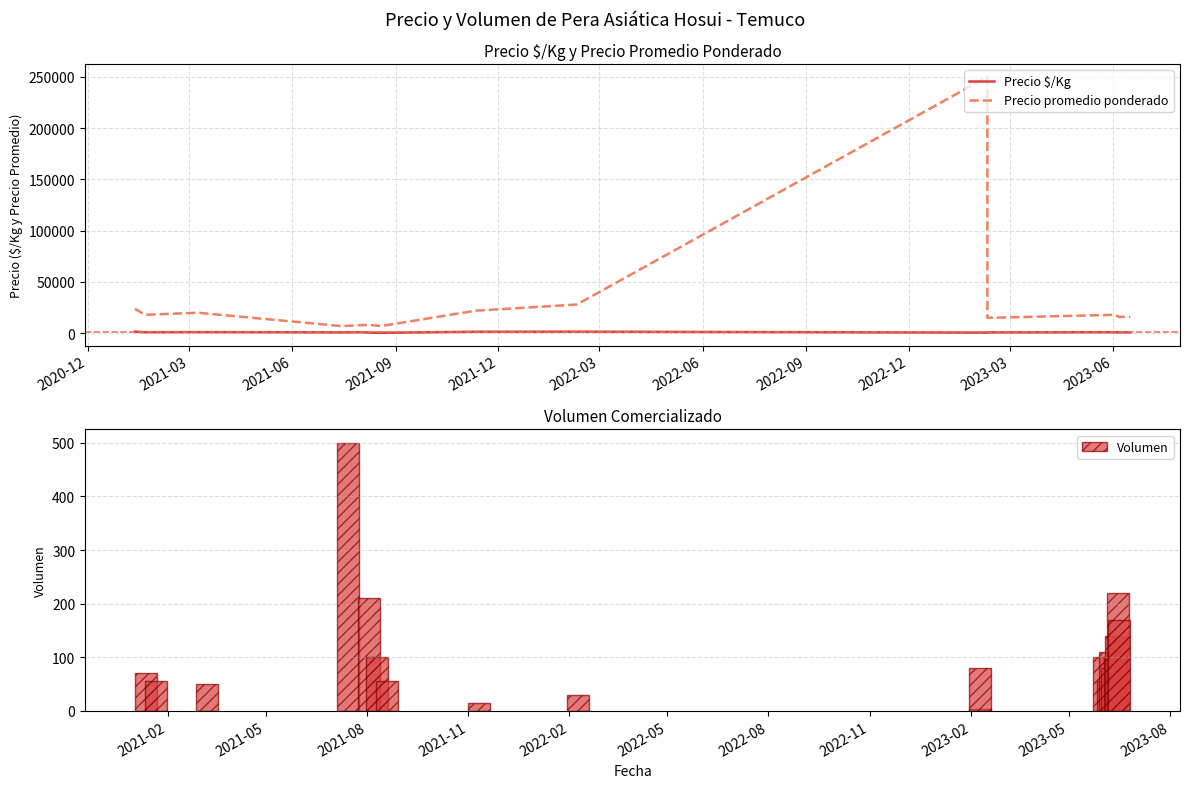

Which category has the lowest value across all series?

2023-03